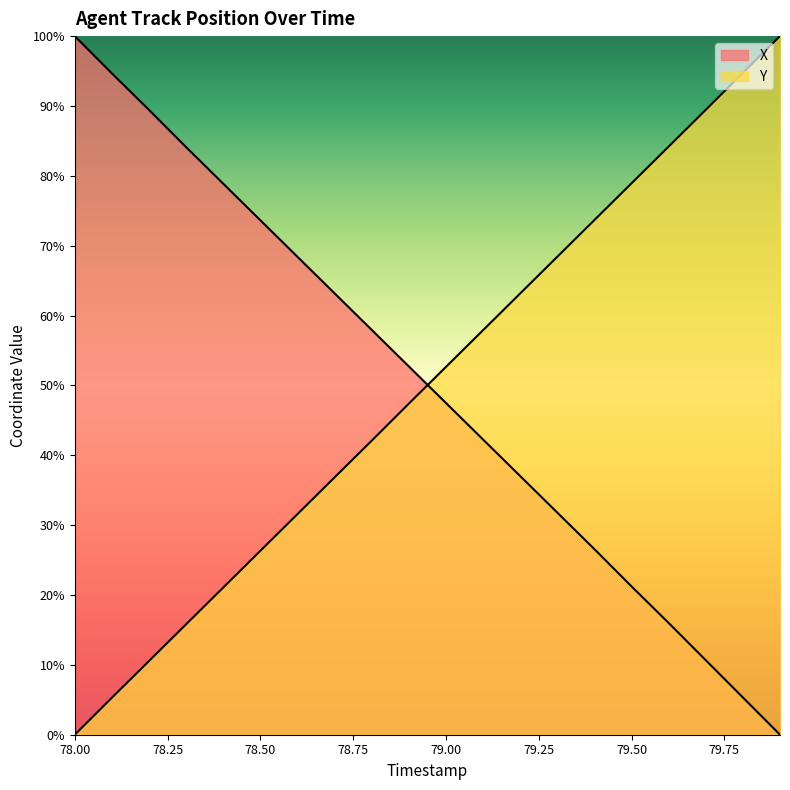

What value does the Y series have at 78.1?

5.3